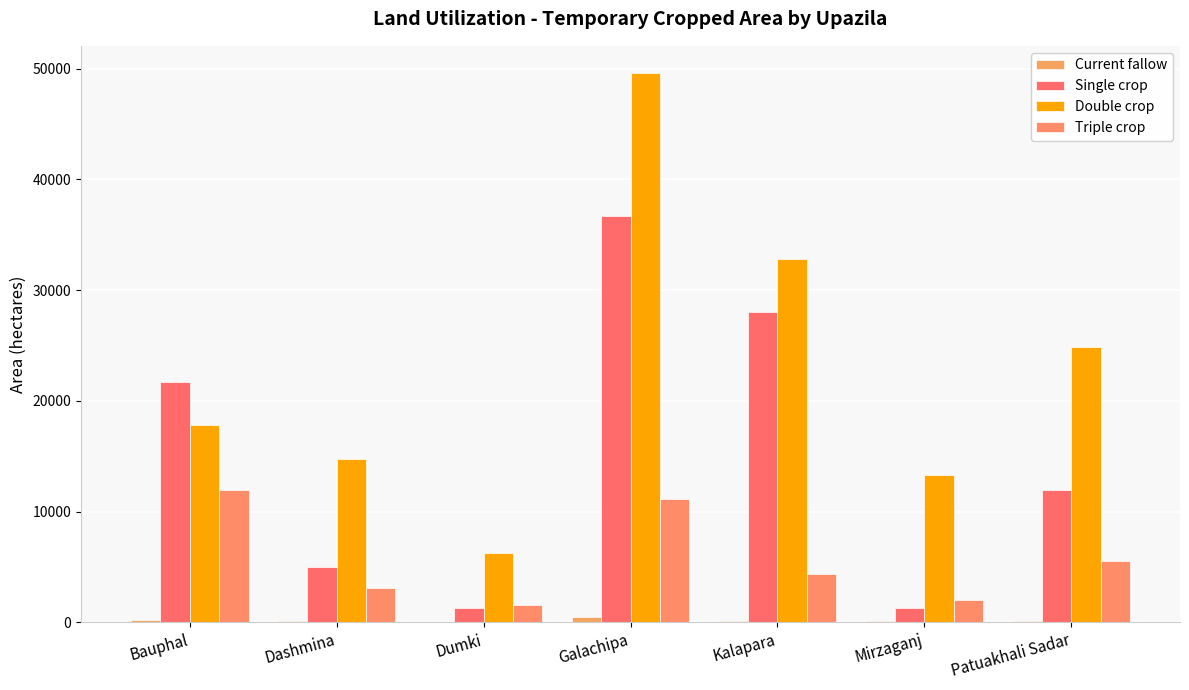

Rank the series by their average value, from lowest to highest.

Current fallow, Triple crop, Single crop, Double crop